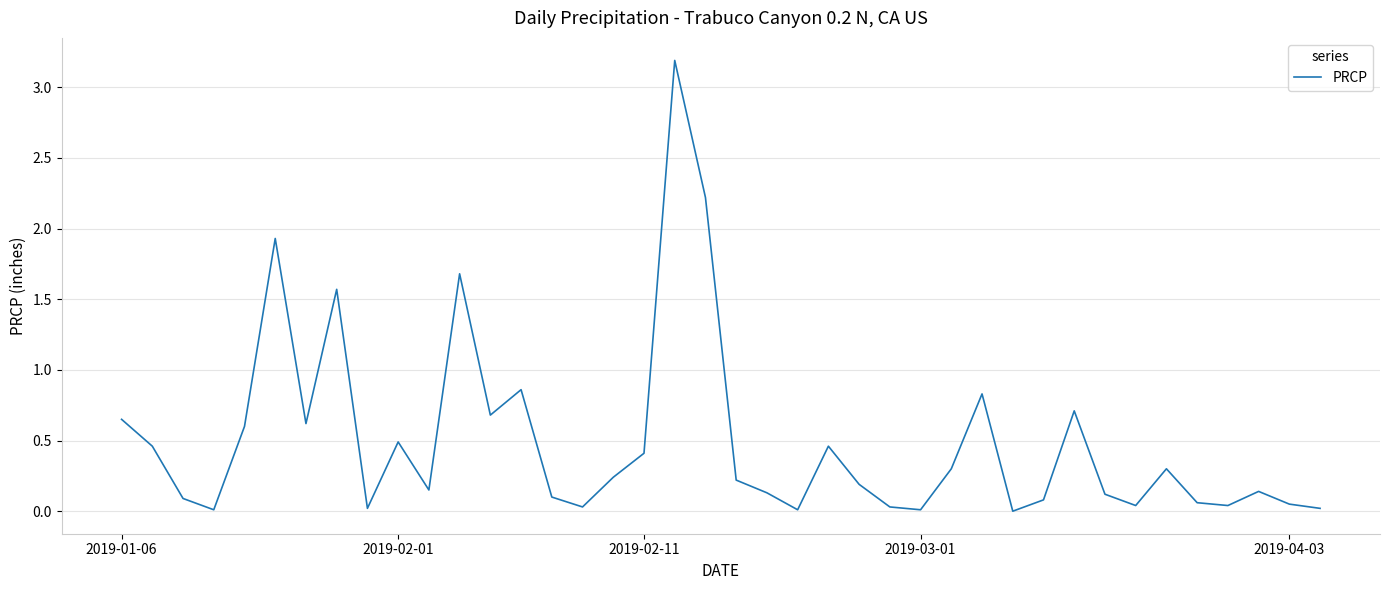

What is the greatest value displayed?

3.2